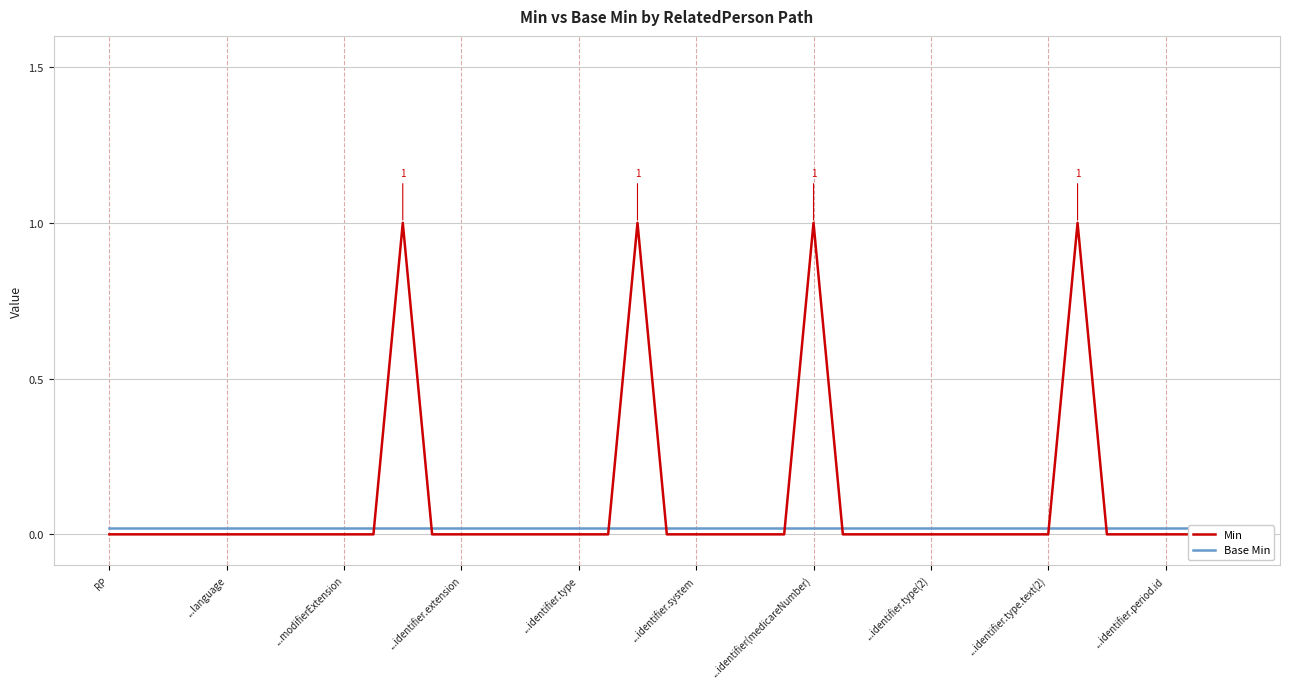

At how many categories does at least one series exceed 0?

39